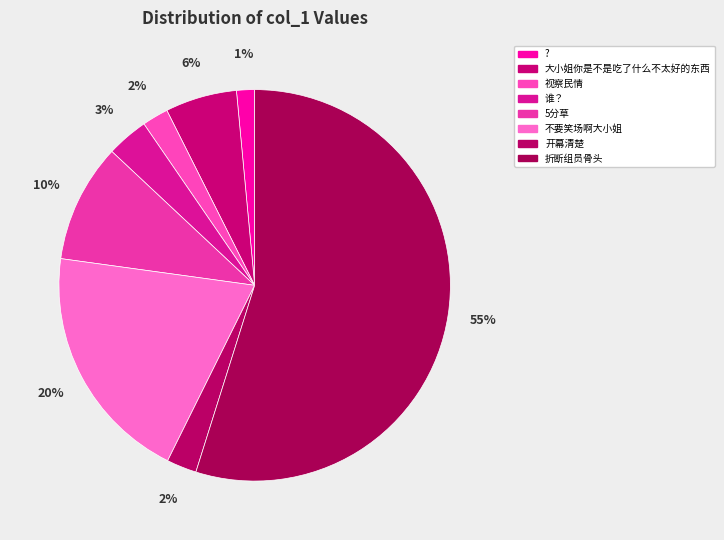

Is it true that 折断组员骨头 is 55% of the pie?

True